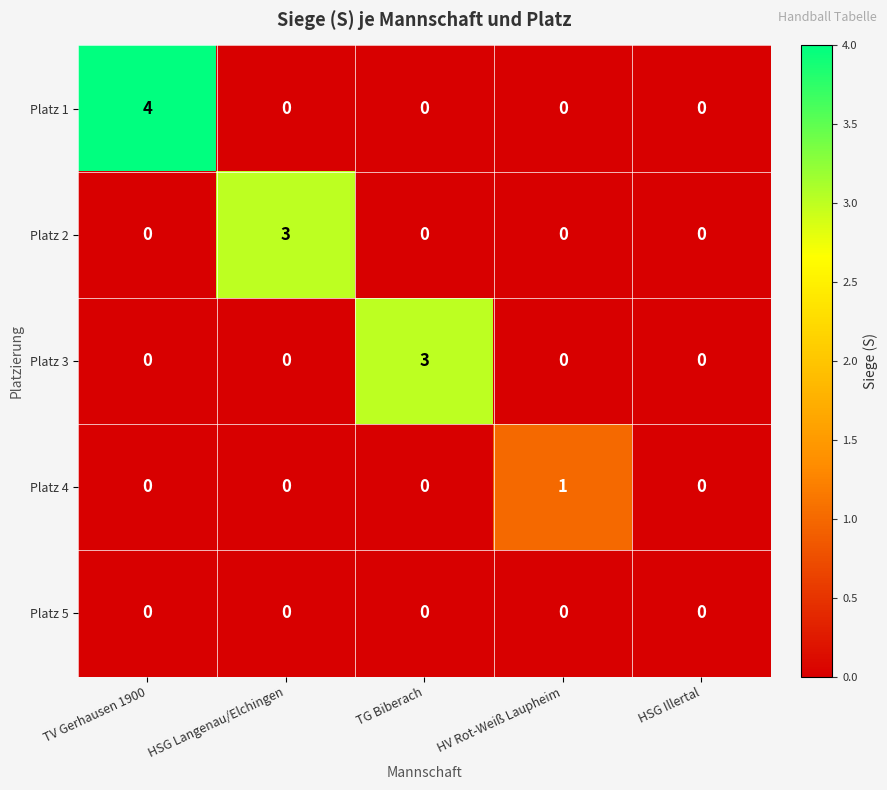

The value of Platz 3 at TG Biberach is 4. True or false?

False